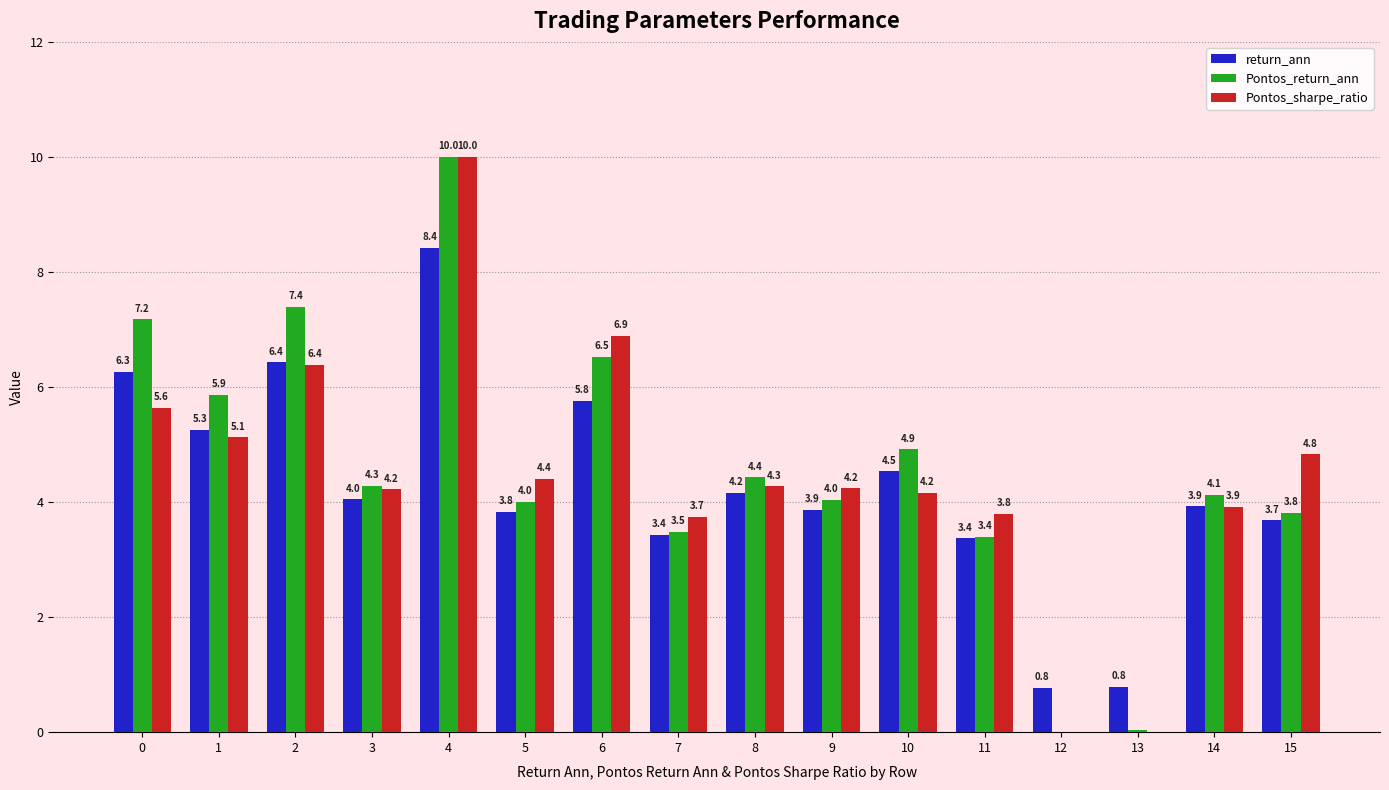

At which category is the sum across all series the highest?

4